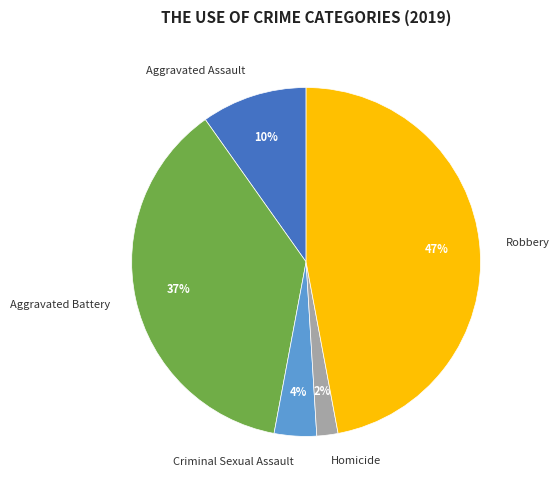

To the nearest percent, what is the difference between the largest and smallest slice percentages?

45%